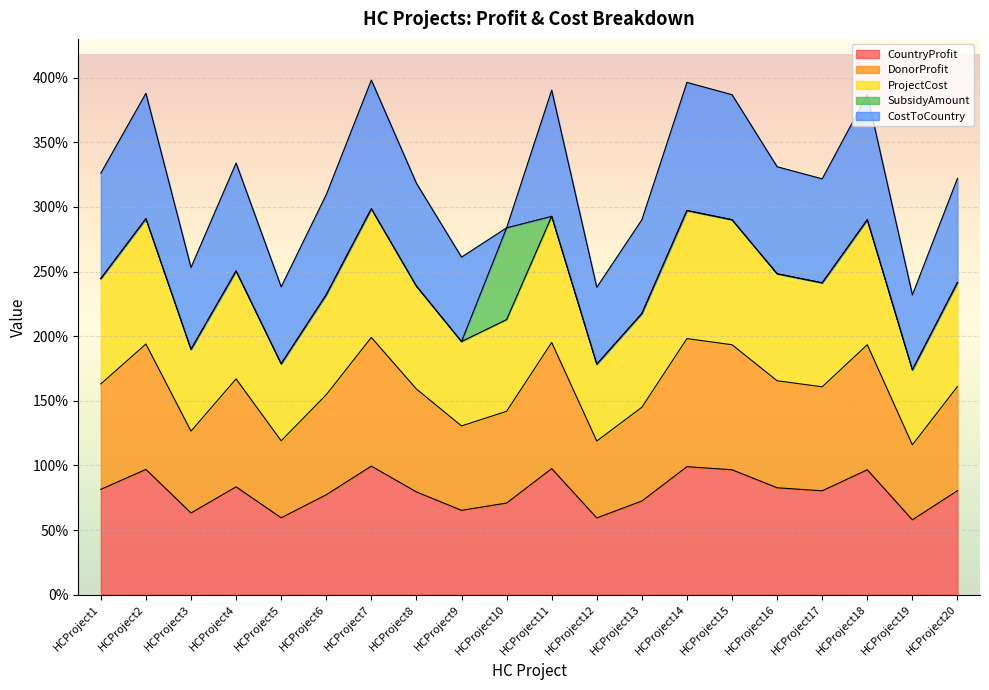

True or false: CountryProfit and DonorProfit cross at least once.

False